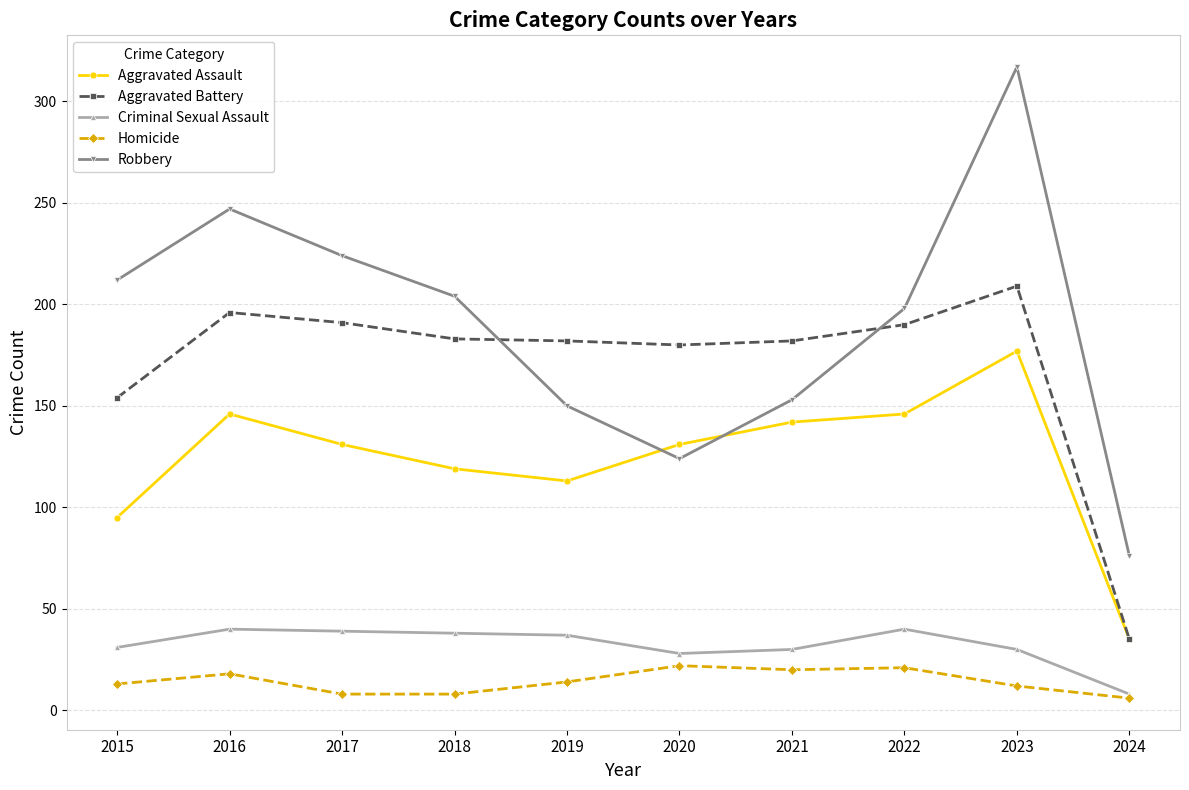

What is the maximum value for Aggravated Assault?

177